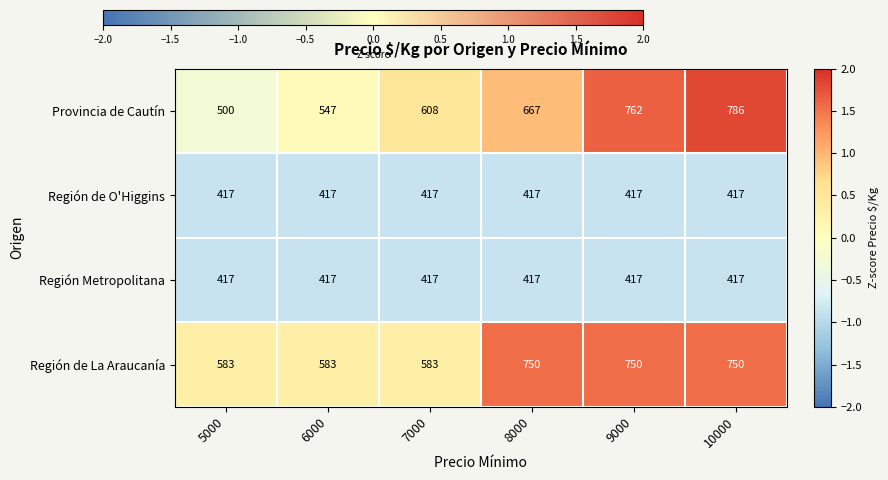

List the labels in order of Provincia de Cautín value, smallest first.

5000, 6000, 7000, 8000, 9000, 10000